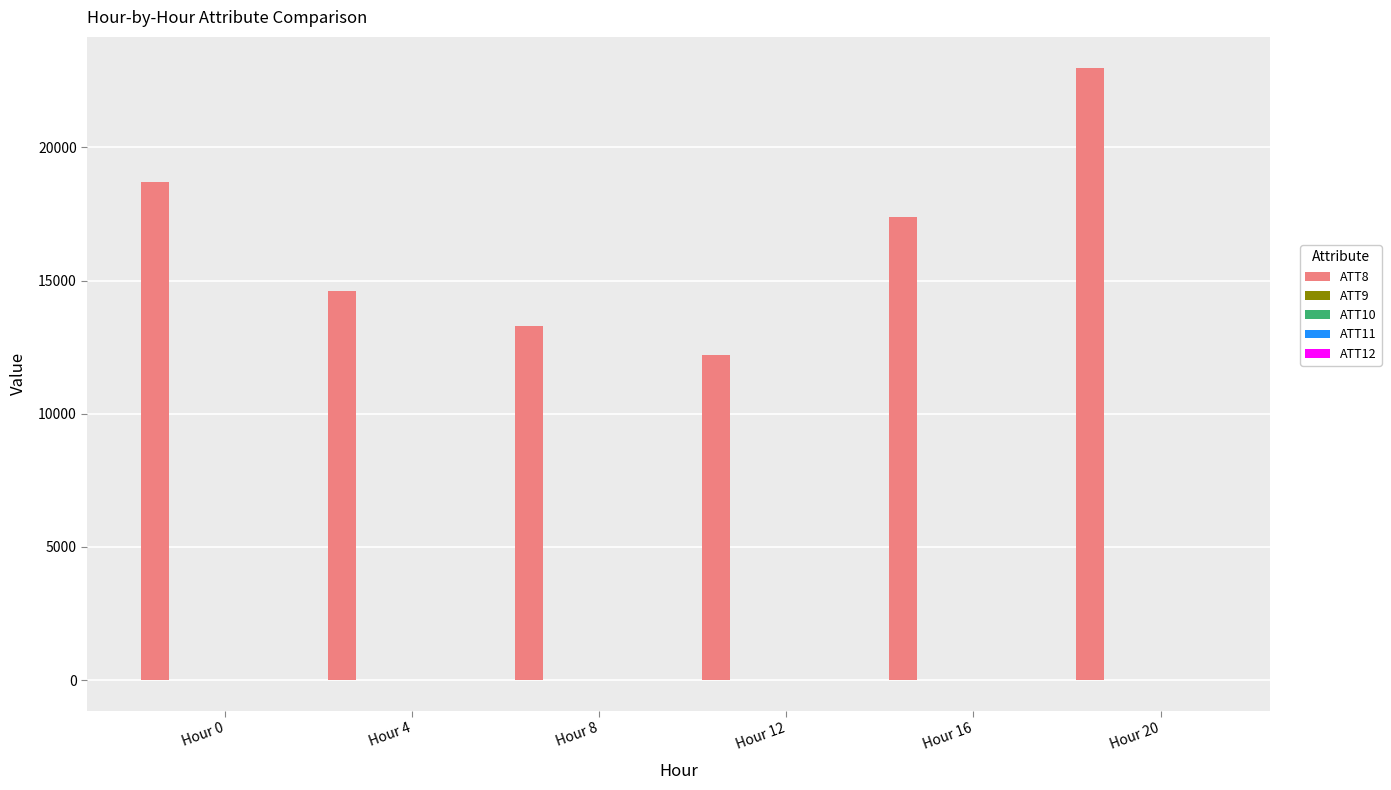

What is the highest value of the ATT8 series?

23000.0